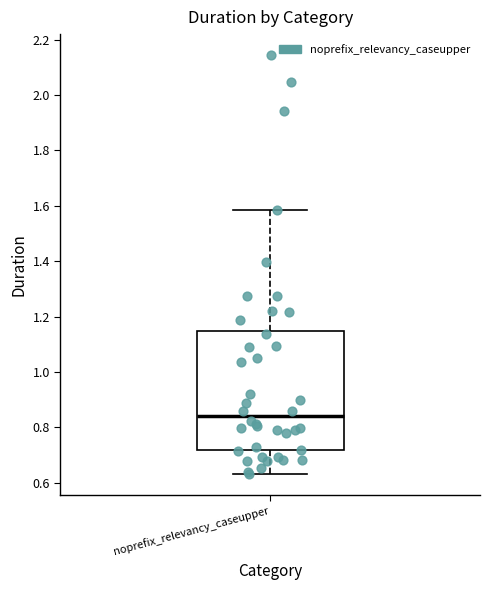

Where does the median line of the box for noprefix_relevancy_caseupper sit on the y-axis? The values are not printed on the chart, so give them approximately, as read against the axis.

0.84